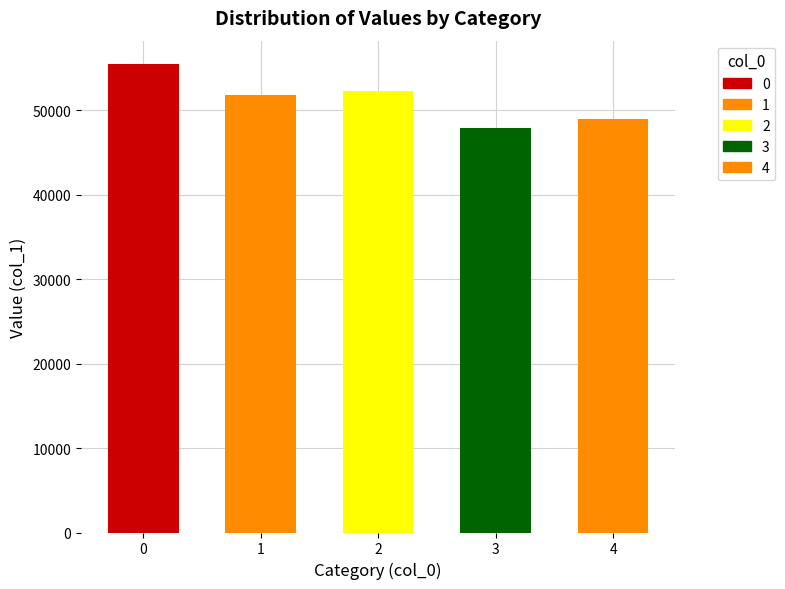

Reading left to right, extract all data points from this chart.

55475	51862	52268	47901	48915